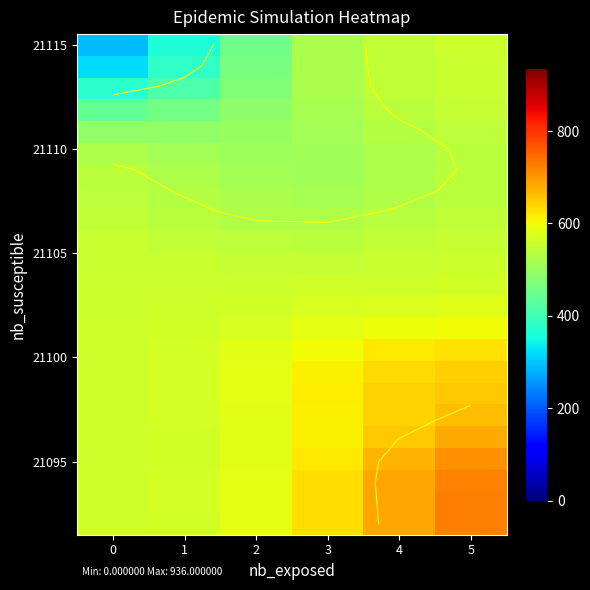

What is the minimum value shown in the chart?

291.2